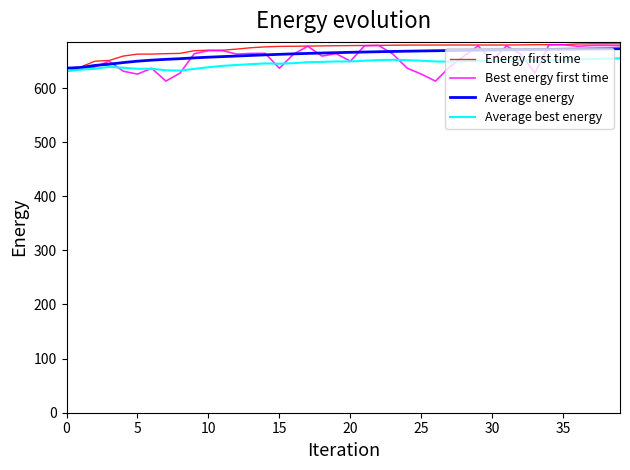

What is the greatest value displayed?

681.8